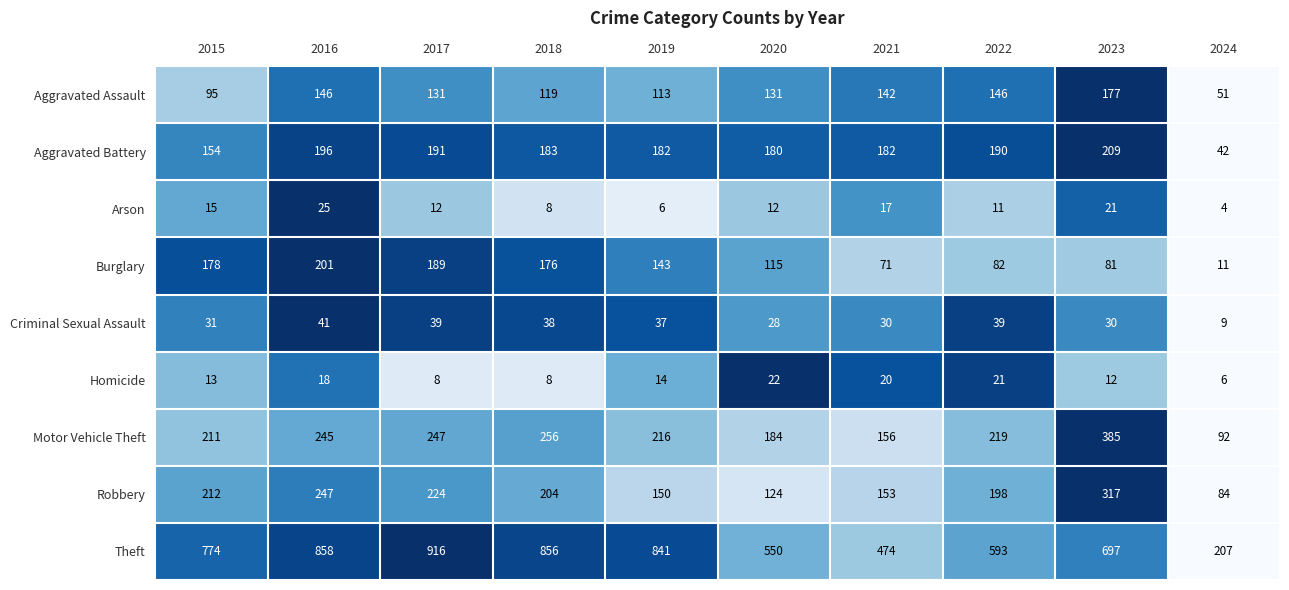

Count the number of categories in the chart.

10